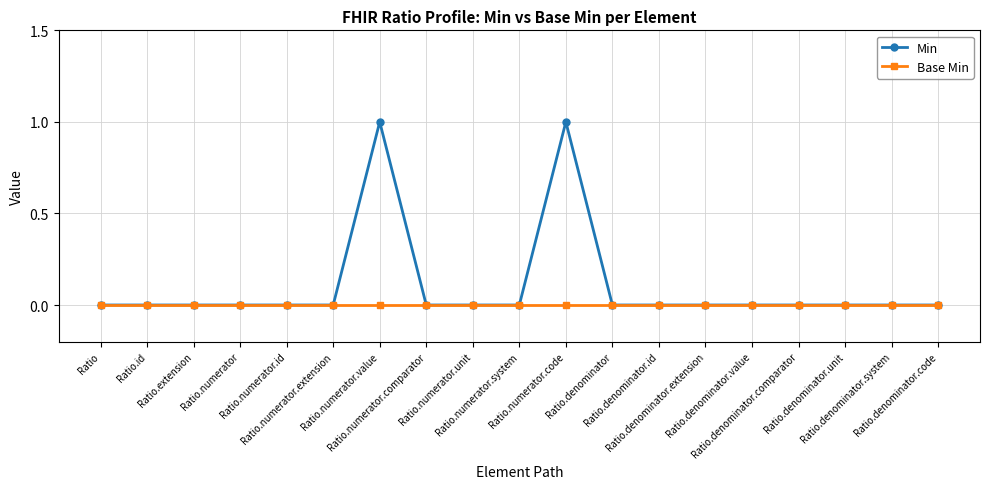

Reading left to right, what are all the values shown in this chart?

Min: Ratio=0	Ratio.id=0	Ratio.extension=0	Ratio.numerator=0	Ratio.numerator.id=0	Ratio.numerator.extension=0	Ratio.numerator.value=1	Ratio.numerator.comparator=0	Ratio.numerator.unit=0	Ratio.numerator.system=0	Ratio.numerator.code=1	Ratio.denominator=0	Ratio.denominator.id=0	Ratio.denominator.extension=0	Ratio.denominator.value=0	Ratio.denominator.comparator=0	Ratio.denominator.unit=0	Ratio.denominator.system=0	Ratio.denominator.code=0
Base Min: Ratio=0	Ratio.id=0	Ratio.extension=0	Ratio.numerator=0	Ratio.numerator.id=0	Ratio.numerator.extension=0	Ratio.numerator.value=0	Ratio.numerator.comparator=0	Ratio.numerator.unit=0	Ratio.numerator.system=0	Ratio.numerator.code=0	Ratio.denominator=0	Ratio.denominator.id=0	Ratio.denominator.extension=0	Ratio.denominator.value=0	Ratio.denominator.comparator=0	Ratio.denominator.unit=0	Ratio.denominator.system=0	Ratio.denominator.code=0